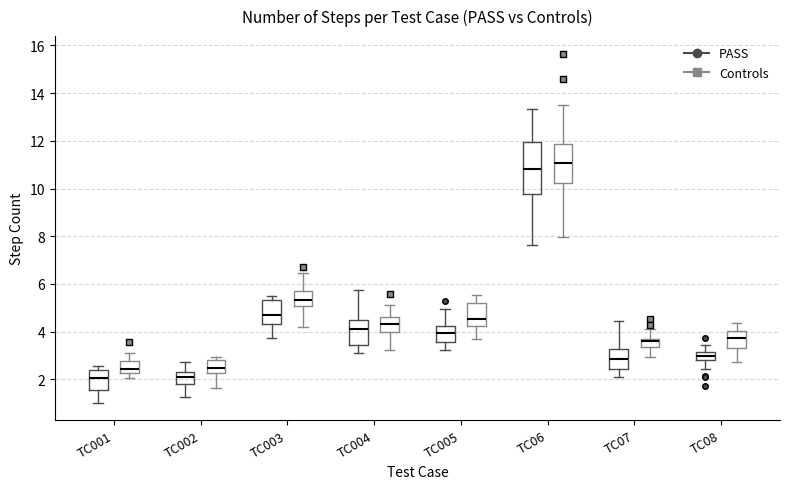

Reading left to right, read every box against the y-axis: the position of its median line, the range the box covers, and the ends of its whiskers. The values are not printed on the chart, so give them approximately, as read against the axis.

TC001 (PASS): median 2.0, box 1.6 to 2.4, whiskers 1.0 to 2.6
TC001 (Controls): median 2.4, box 2.2 to 2.8, whiskers 2.0 to 3.2
TC002 (PASS): median 2.2, box 1.8 to 2.4, whiskers 1.2 to 2.8
TC002 (Controls): median 2.4, box 2.2 to 2.8, whiskers 1.6 to 3.0
TC003 (PASS): median 4.8, box 4.4 to 5.4, whiskers 3.8 to 5.4 (just above the box's upper edge)
TC003 (Controls): median 5.4, box 5.0 to 5.8, whiskers 4.2 to 6.4
TC004 (PASS): median 4.2, box 3.4 to 4.6, whiskers 3.2 to 5.8
TC004 (Controls): median 4.4, box 4.0 to 4.6, whiskers 3.2 to 5.2
TC005 (PASS): median 4.0, box 3.6 to 4.2, whiskers 3.2 to 5.0
TC005 (Controls): median 4.6, box 4.2 to 5.2, whiskers 3.6 to 5.6
TC06 (PASS): median 10.8, box 9.8 to 12.0, whiskers 7.6 to 13.4
TC06 (Controls): median 11.0, box 10.2 to 11.8, whiskers 8.0 to 13.4
TC07 (PASS): median 2.8, box 2.4 to 3.2, whiskers 2.2 to 4.4
TC07 (Controls): median 3.6, box 3.4 to 3.8, whiskers 3.0 to 4.0
TC08 (PASS): median 3.0, box 2.8 to 3.2, whiskers 2.4 to 3.4
TC08 (Controls): median 3.8, box 3.4 to 4.0, whiskers 2.8 to 4.4